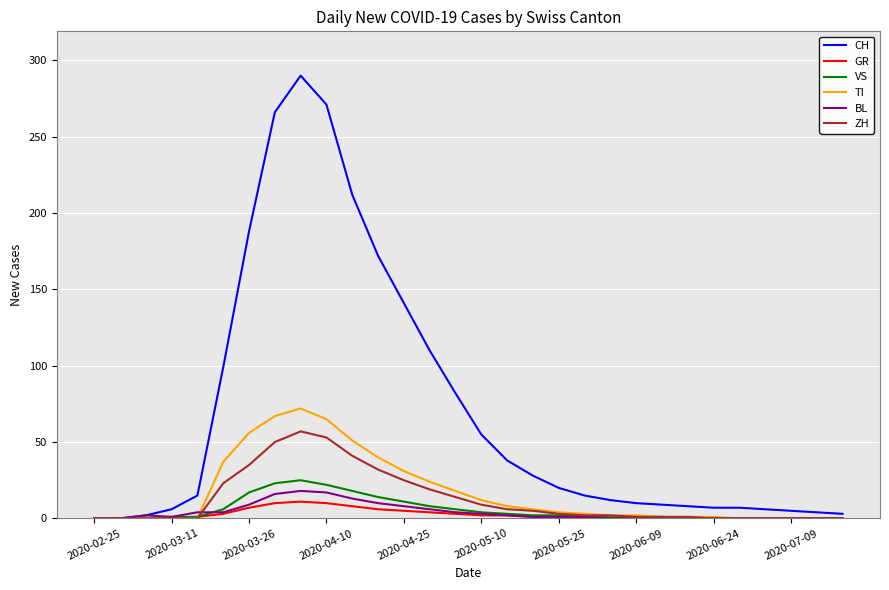

Which series has the largest range (max minus min)?

CH